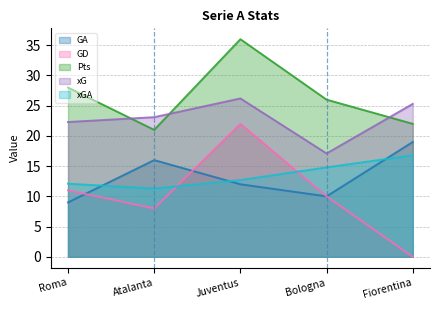

Read the Pts value at Roma.

28.0